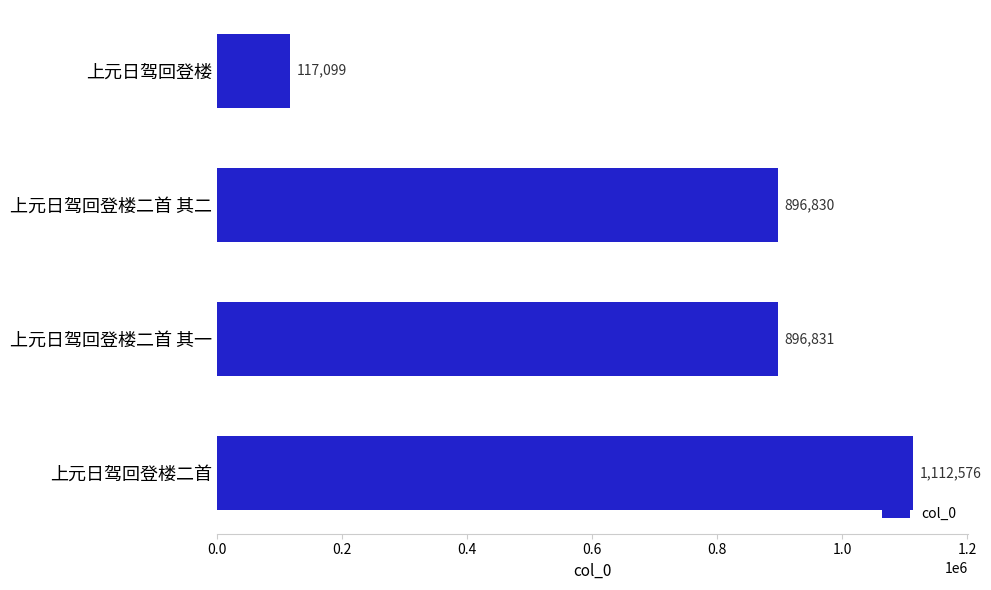

List the labels in order of value, largest first.

上元日驾回登楼二首, 上元日驾回登楼二首 其一, 上元日驾回登楼二首 其二, 上元日驾回登楼